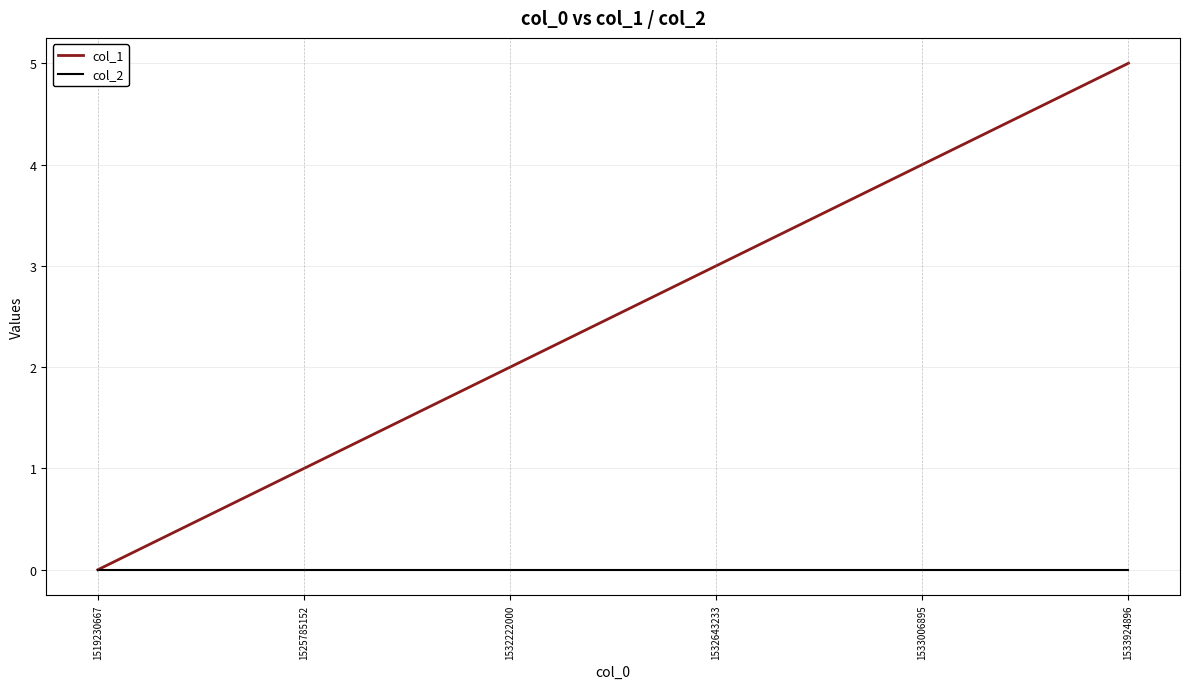

At which category is the sum across all series the highest?

1533924896